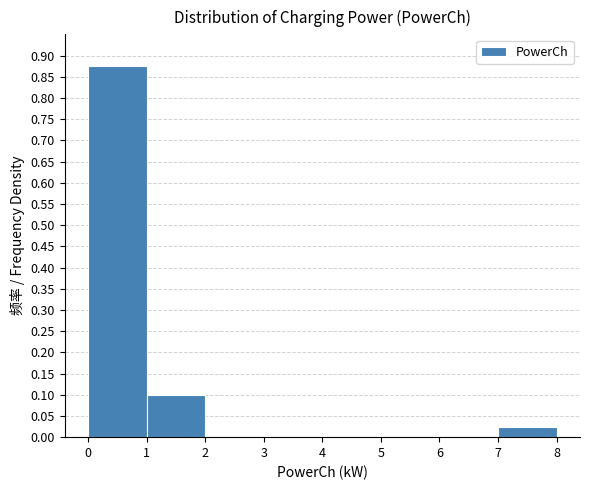

Reading left to right, list every bar in this chart as the range it spans on the x-axis followed by its height. The values are not printed on the chart, so give them approximately, as read against the axis.

0 to 1: 0.875
1 to 2: 0.100
2 to 3: 0
3 to 4: 0
4 to 5: 0
5 to 6: 0
6 to 7: 0
7 to 8: 0.025